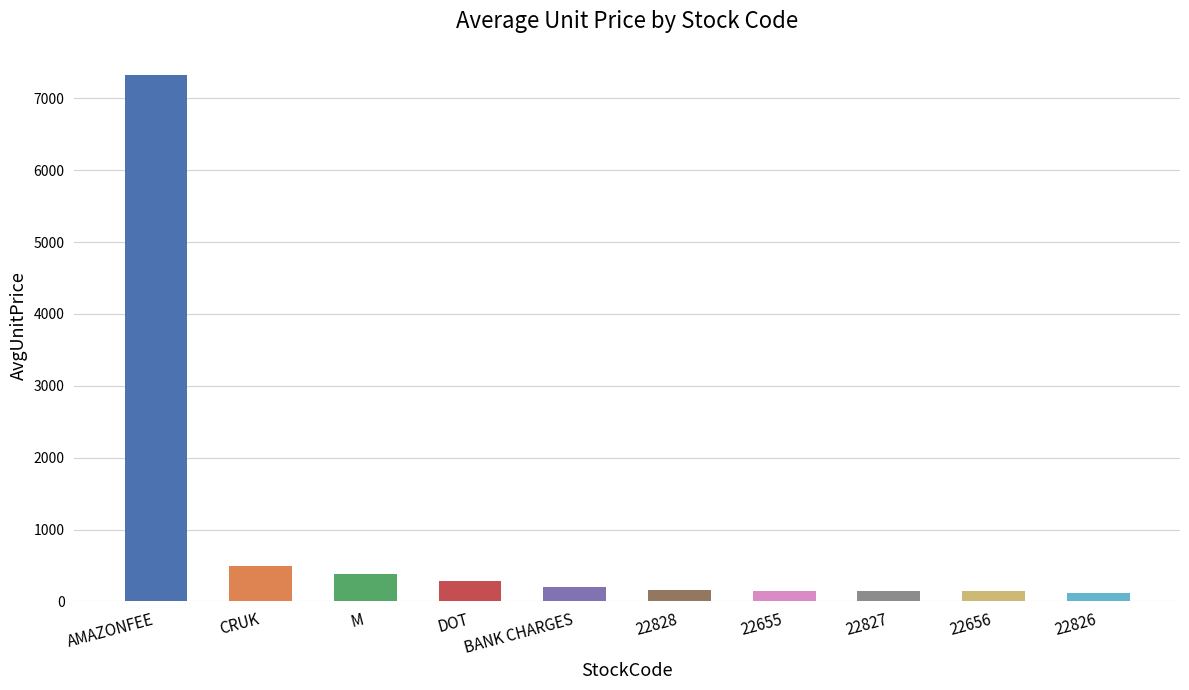

The chart shows a value of 156 at 22828. True or false?

True